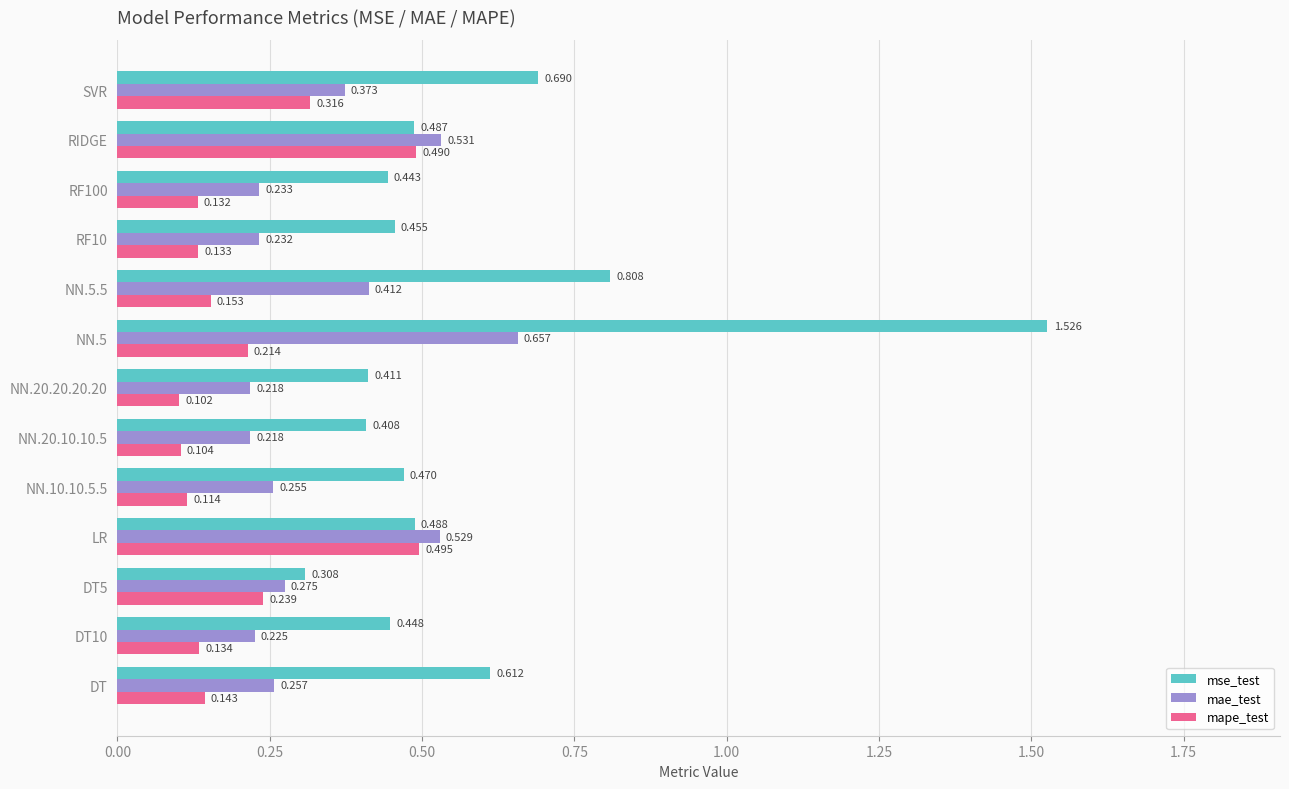

Which series has the largest total across all categories?

mse_test